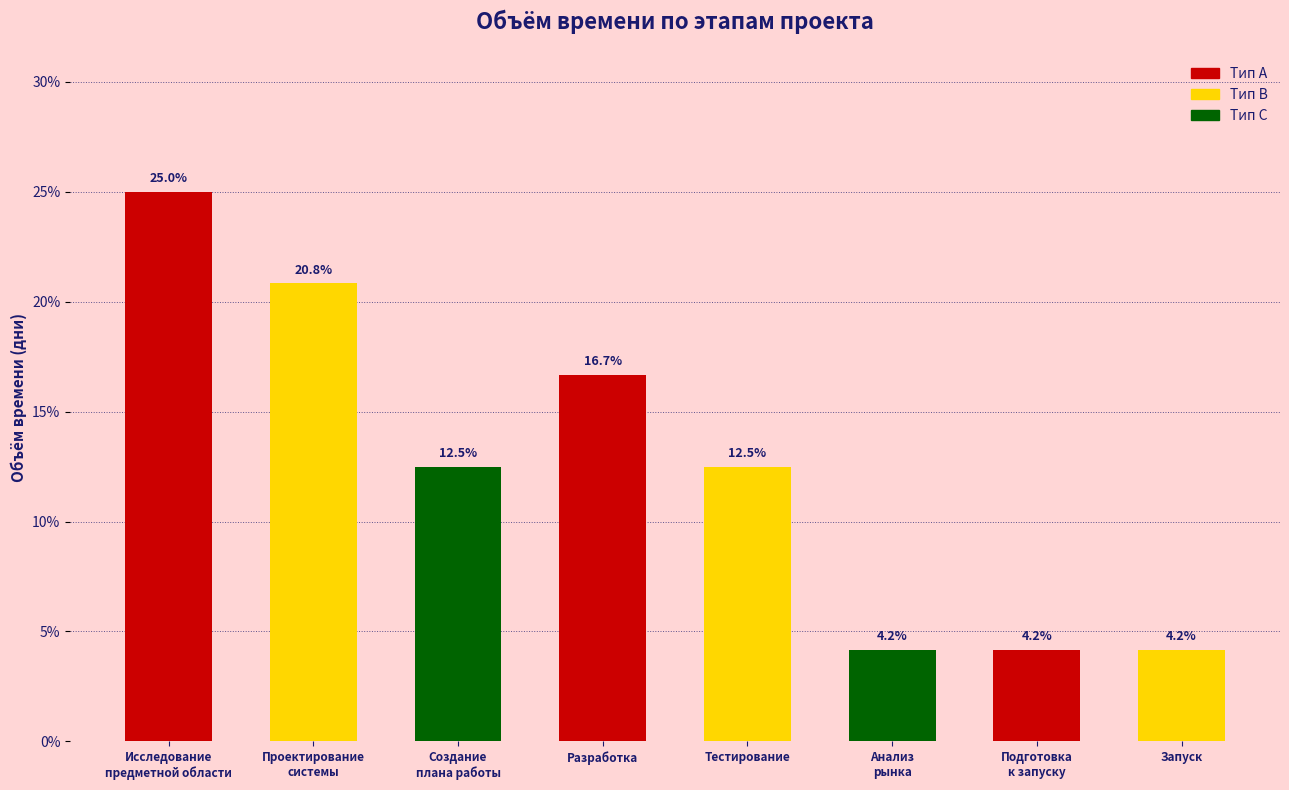

Reading right to left, transcribe all the data shown in this chart.

4.2	4.2	4.2	12.5	16.7	12.5	20.8	25.0